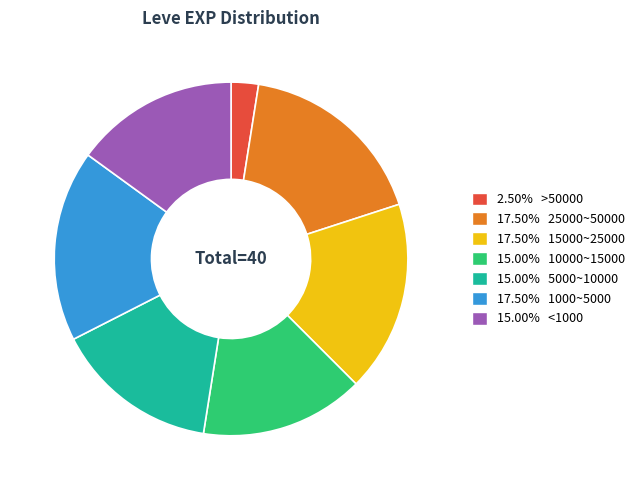

How many segments does this pie chart have?

7